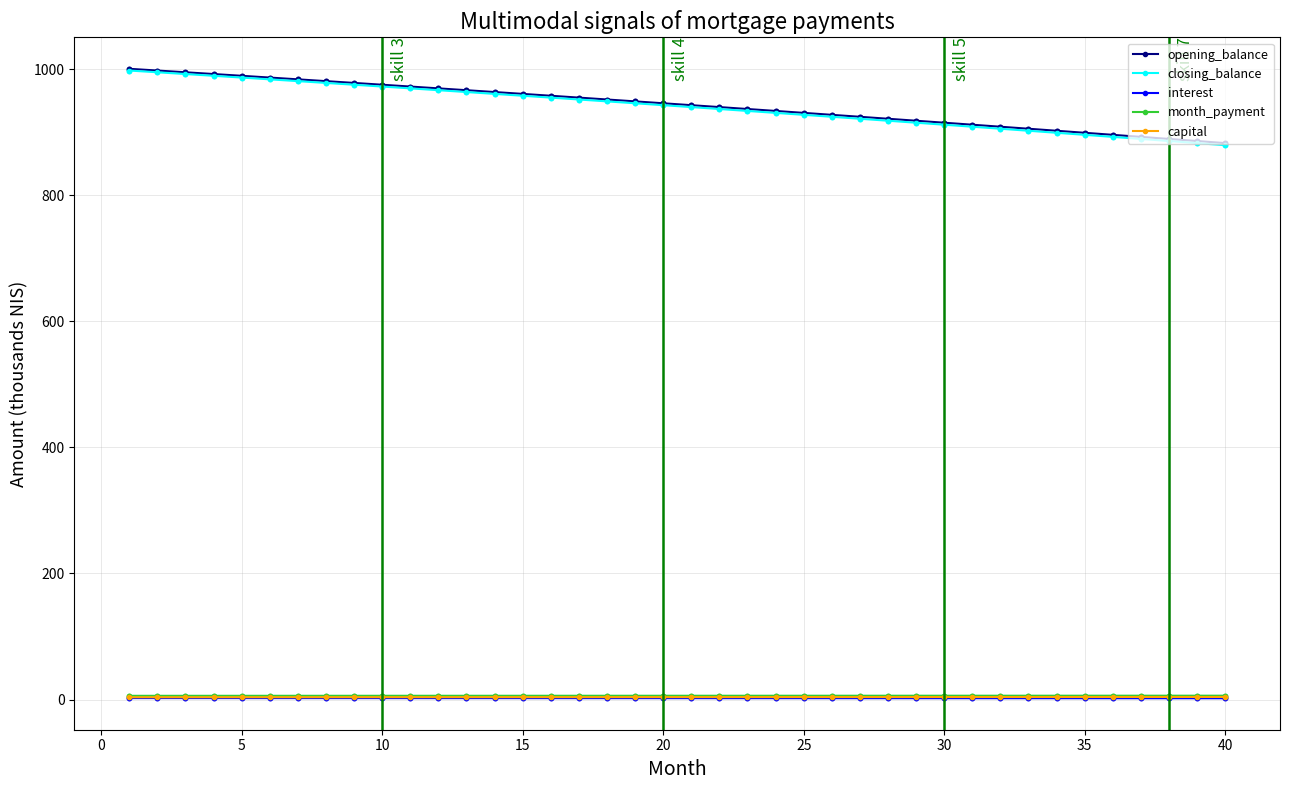

What are all the series names shown in the legend?

opening_balance, closing_balance, interest, month_payment, capital